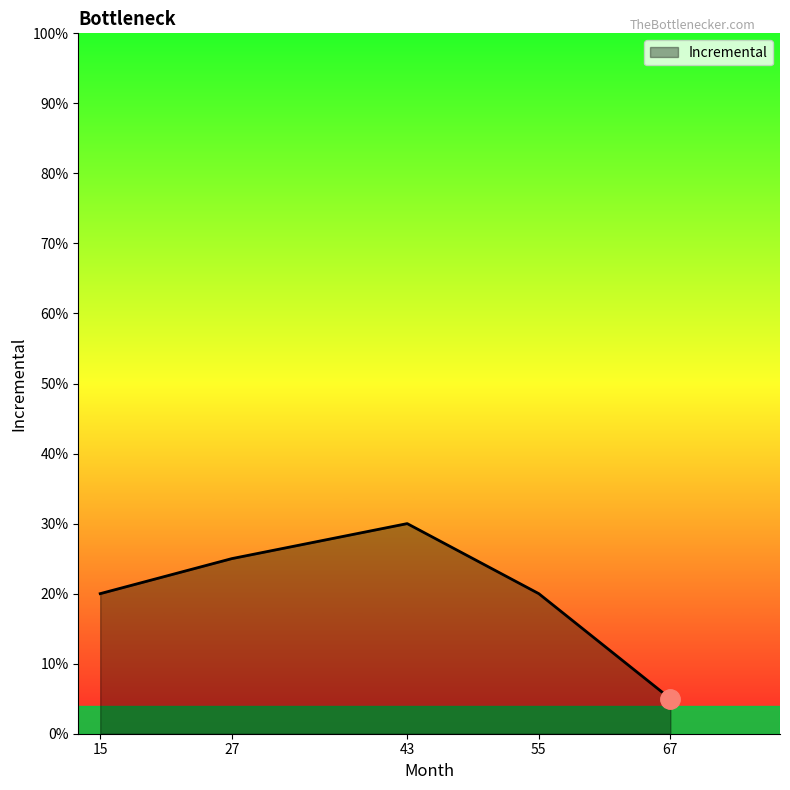

What is the value of the 1st point from the left?

0.2